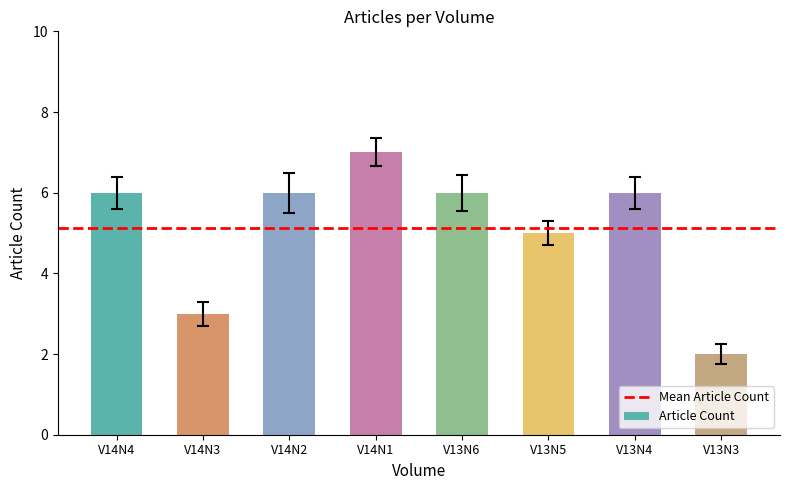

What is the sum of all values?

41